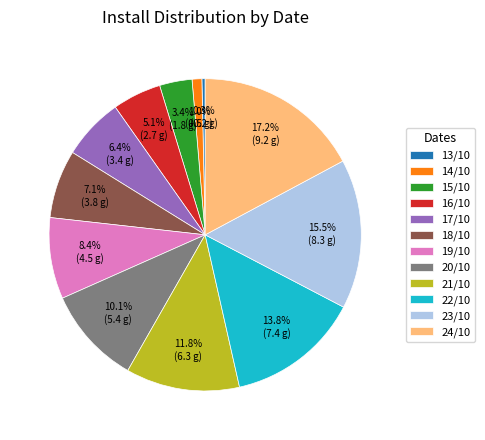

Combined, what portion of the pie is 20/10 and 16/10?

15.2%